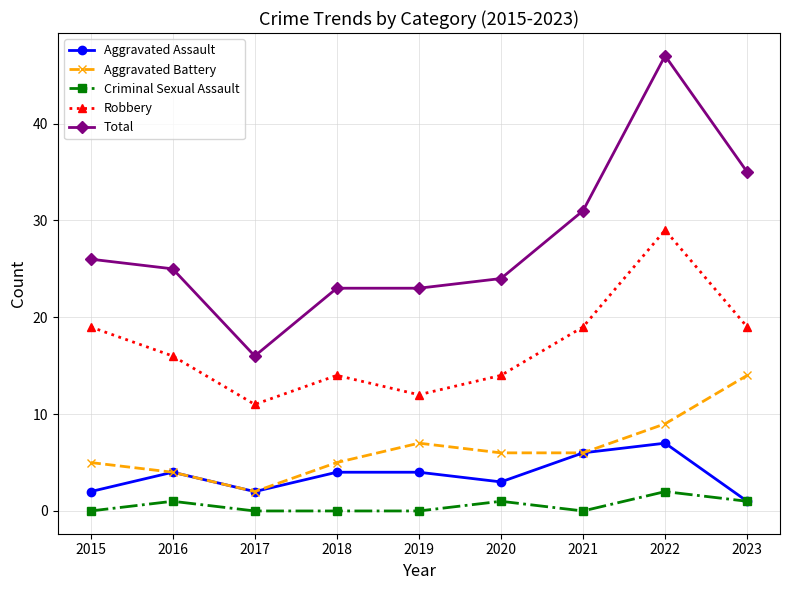

Is the value of Aggravated Battery at 2019 greater than the value of Total at 2015?

No